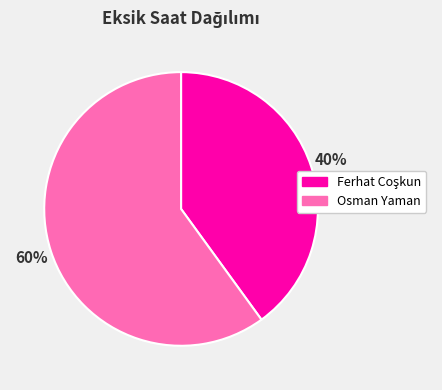

What is the largest slice in the pie chart?

Osman Yaman